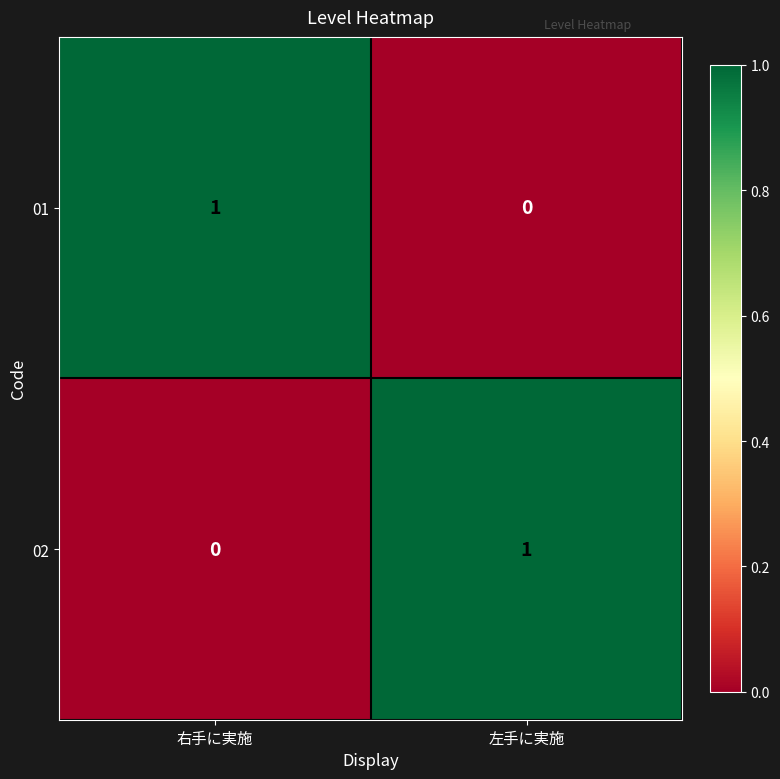

Where is 02 nearest to the value 0?

右手に実施